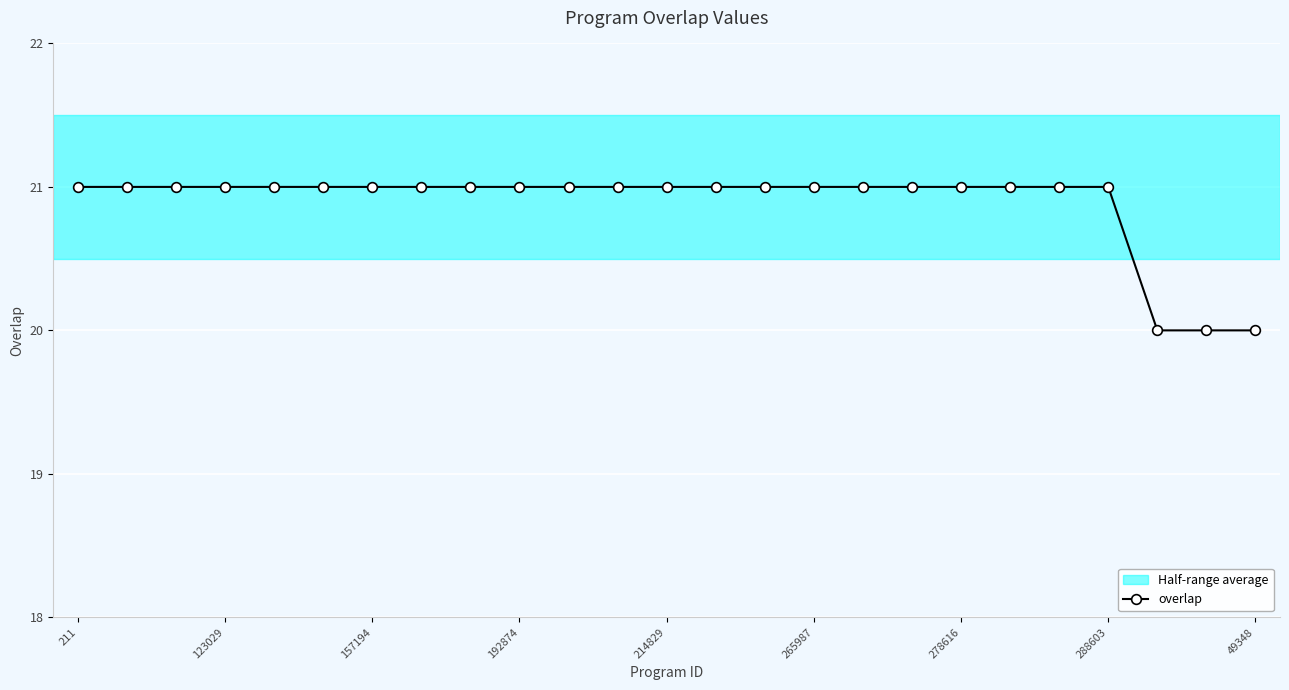

What is the maximum value shown in the chart?

21